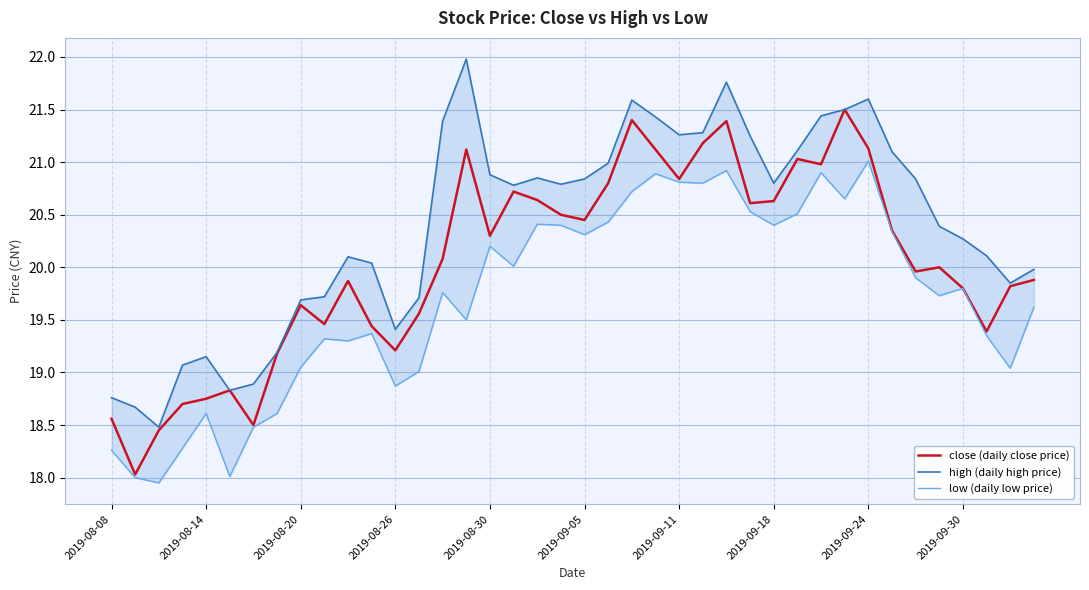

Rank the series by their average value, from lowest to highest.

low (daily low price), close (daily close price), high (daily high price)